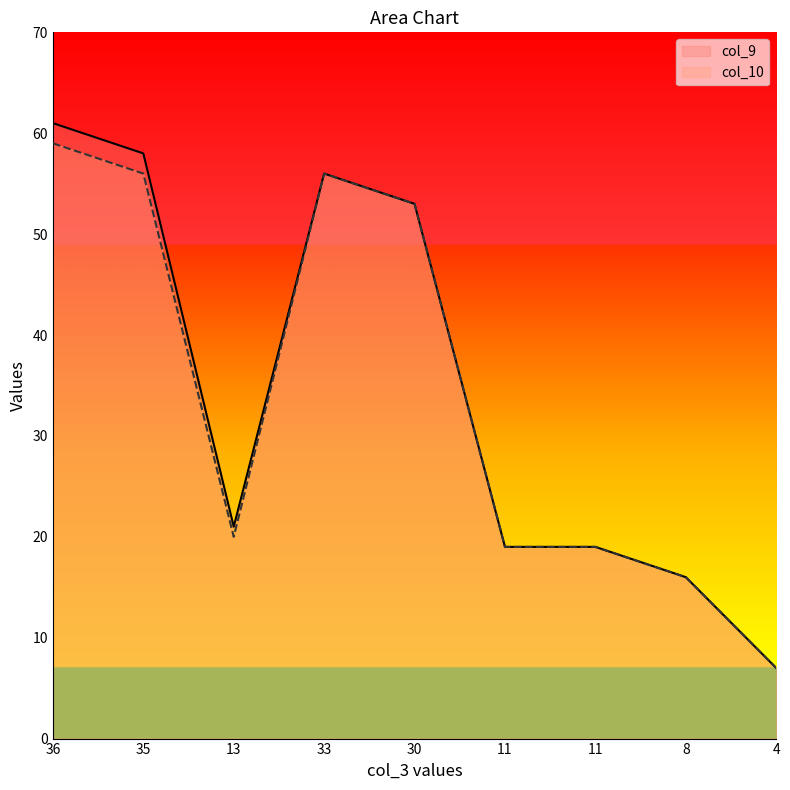

Does the chart have visible grid lines?

No